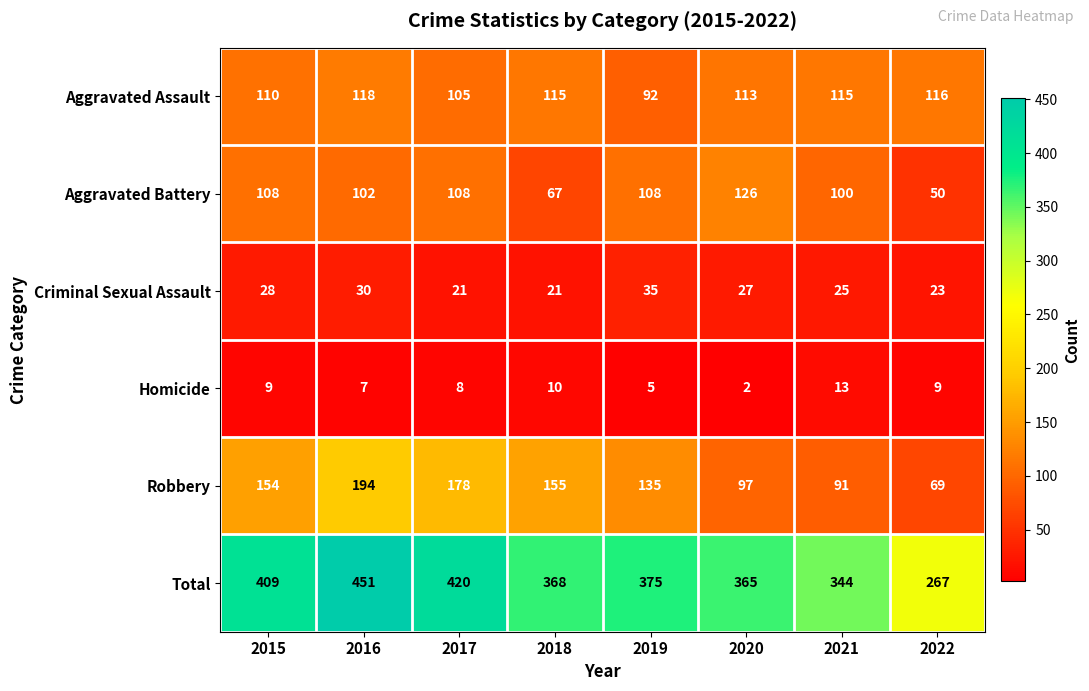

Between 2018 and 2019, which series saw the biggest shift?

Aggravated Battery